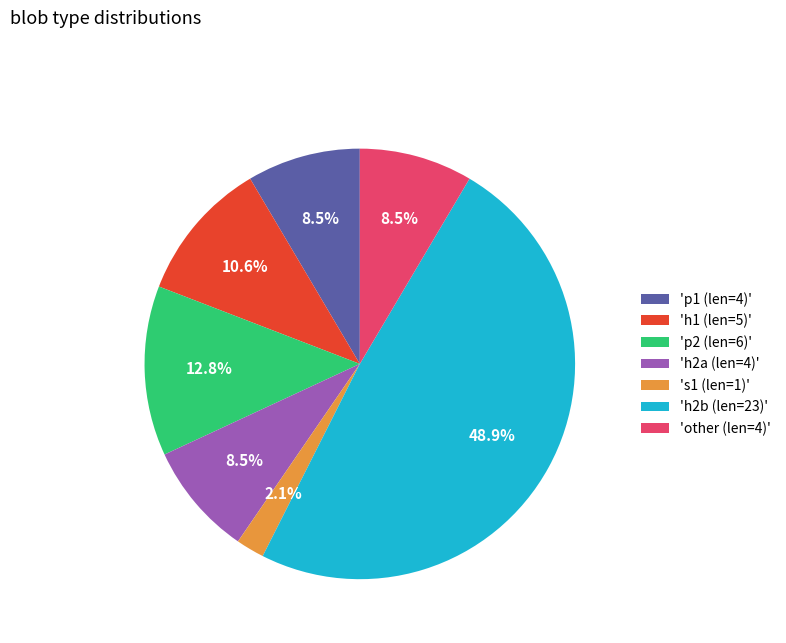

Does any single category account for the majority?

No